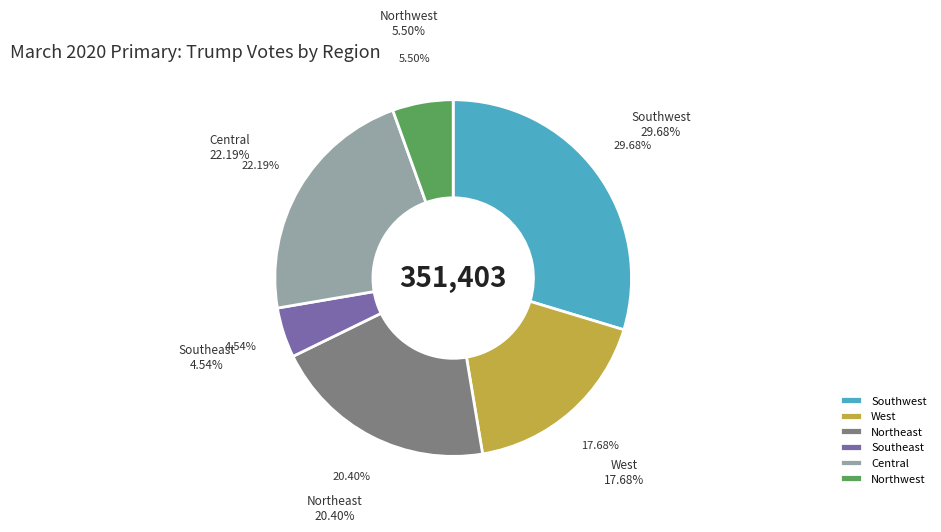

To the nearest percent, what percentage of the pie is West?

18%